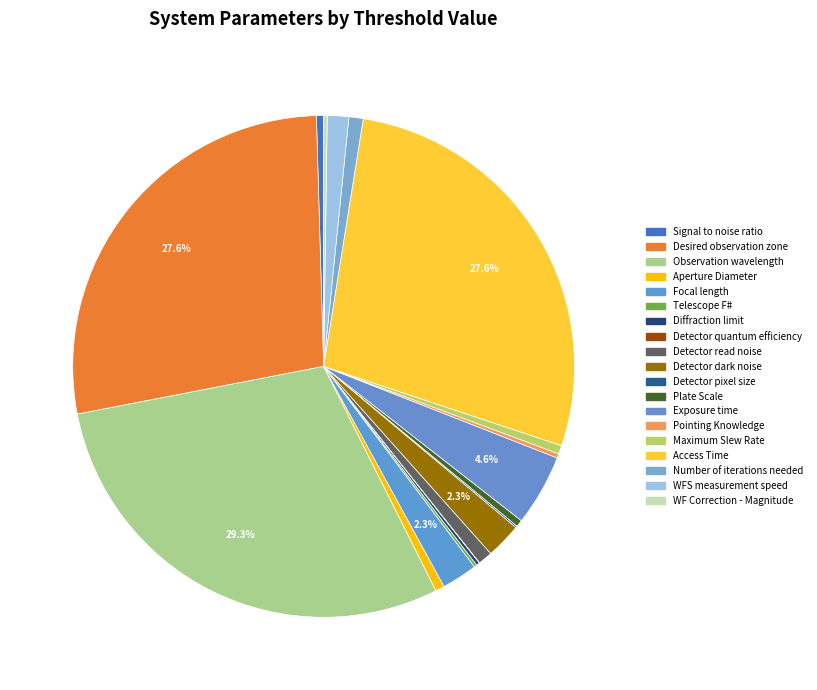

Does any single category account for the majority?

No